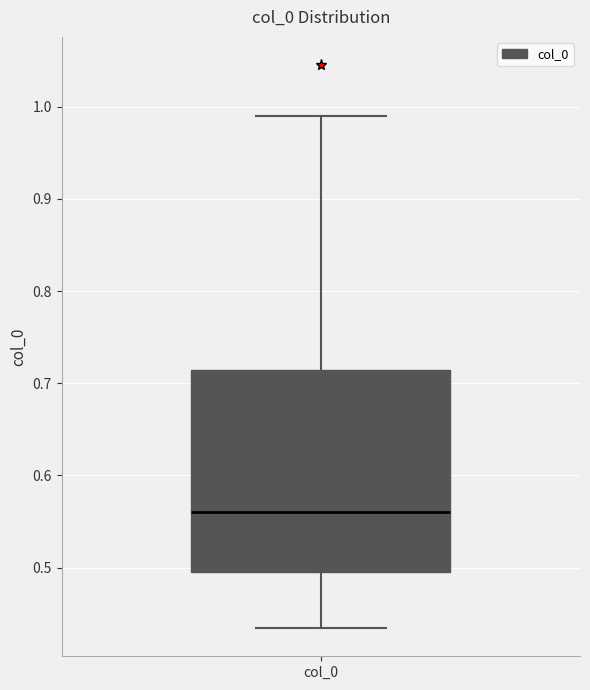

Read this box plot against the y-axis: the position of the median line, the range covered by the box, and the ends of both whiskers. The values are not printed on the chart, so give them approximately, as read against the axis.

median 0.56, box 0.49 to 0.71, whiskers 0.43 to 0.99